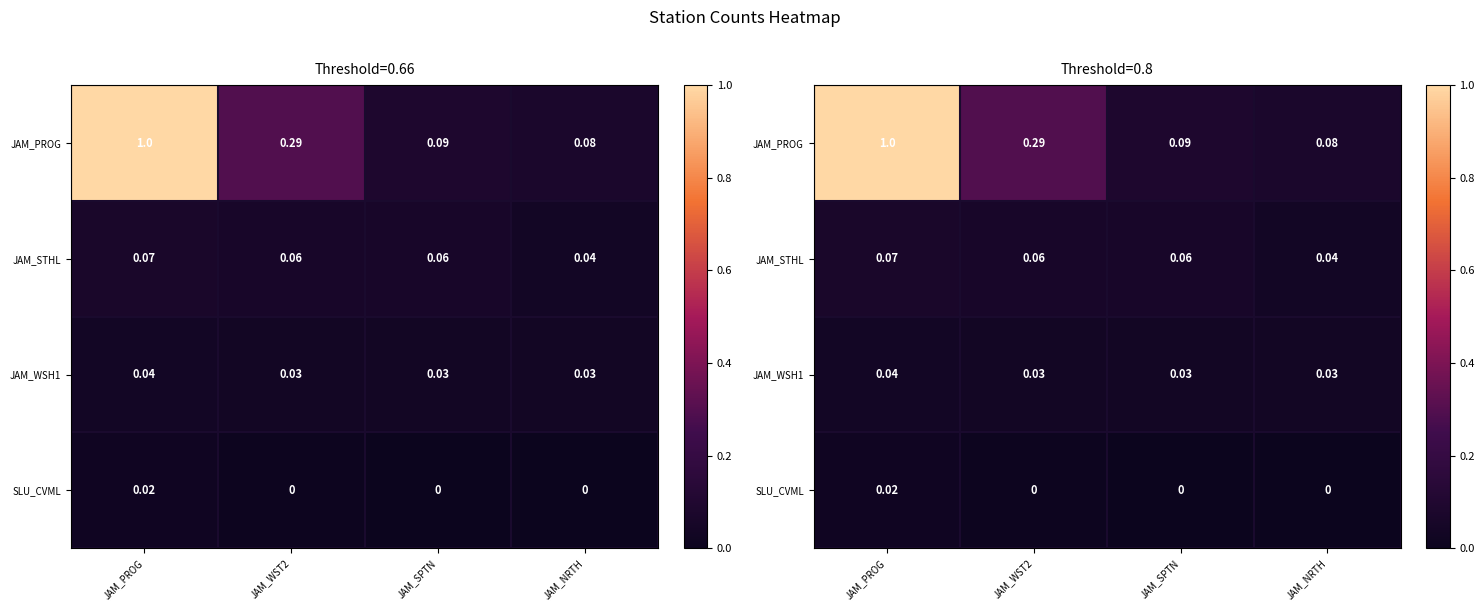

At which category does the chart reach its peak across all series?

JAM_PROG